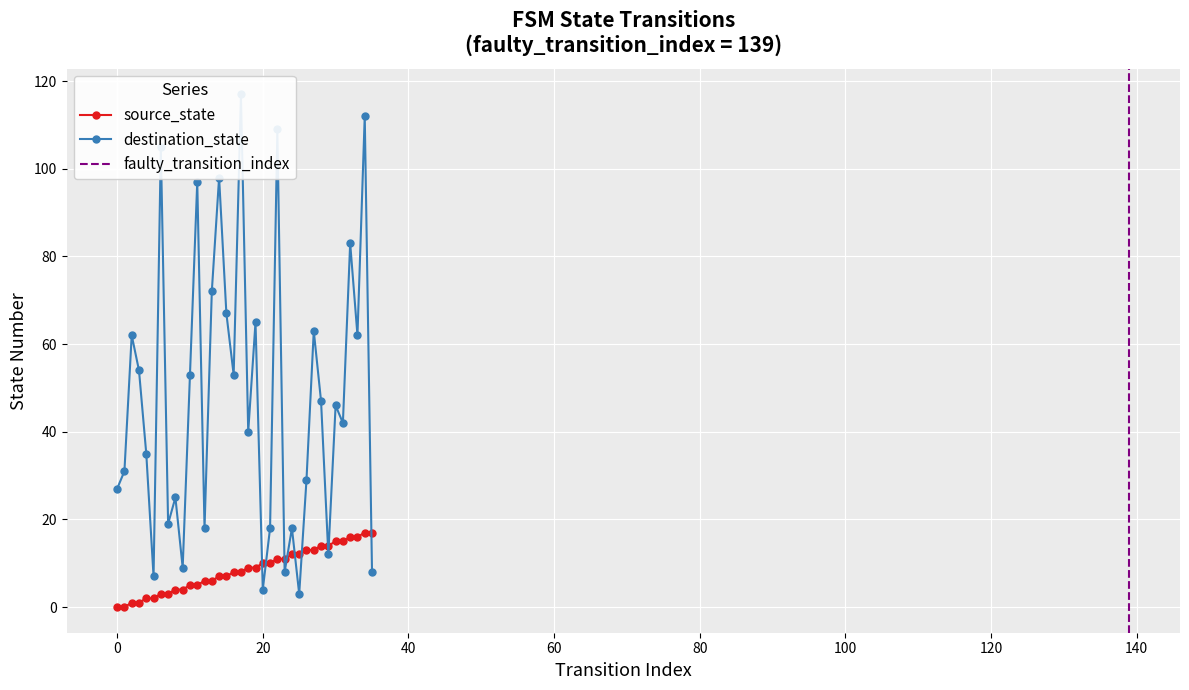

Reading right to left, what are all the values shown in this chart?

source_state: 35=17	34=17	33=16	32=16	31=15	30=15	29=14	28=14	27=13	26=13	25=12	24=12	23=11	22=11	21=10	20=10	19=9	18=9	17=8	16=8	15=7	14=7	13=6	12=6	11=5	10=5	9=4	8=4	7=3	6=3	5=2	4=2	3=1	2=1	1=0	0=0
destination_state: 35=8	34=112	33=62	32=83	31=42	30=46	29=12	28=47	27=63	26=29	25=3	24=18	23=8	22=109	21=18	20=4	19=65	18=40	17=117	16=53	15=67	14=98	13=72	12=18	11=97	10=53	9=9	8=25	7=19	6=105	5=7	4=35	3=54	2=62	1=31	0=27